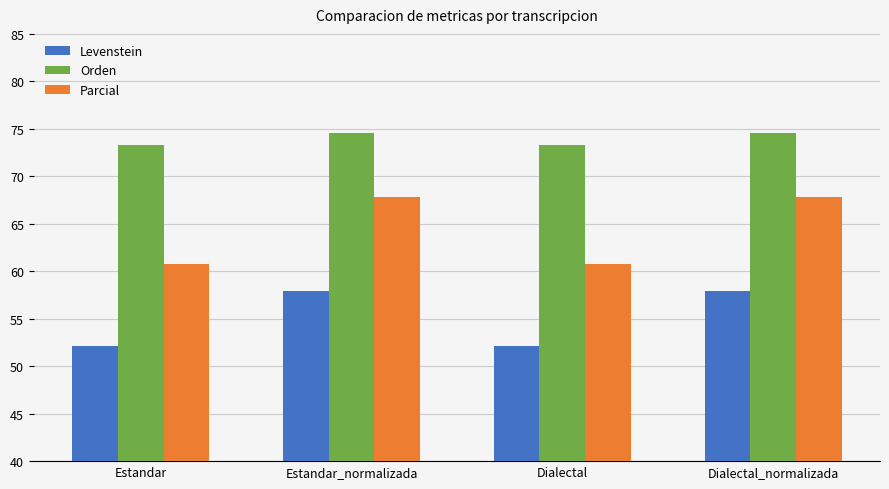

What is the highest value of the Levenstein series?

57.9